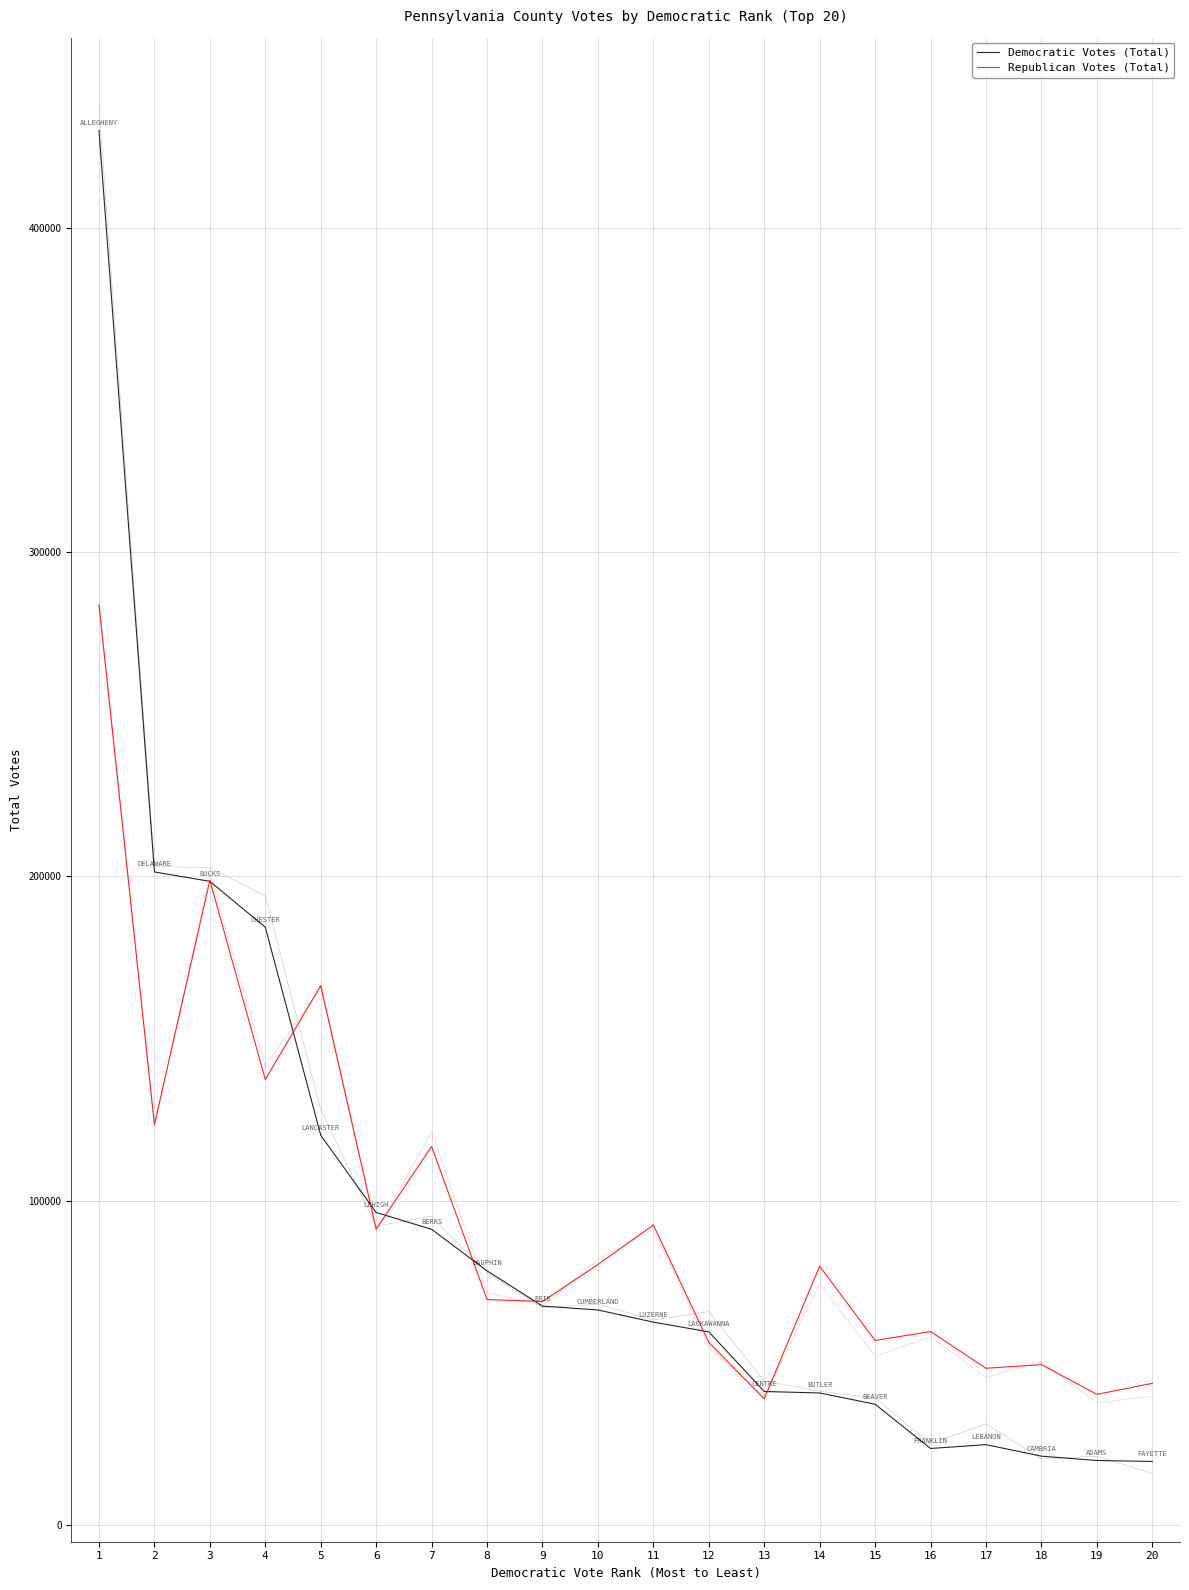

What is the value of the Republican Votes (Total) point at the 20th from the left?

43633